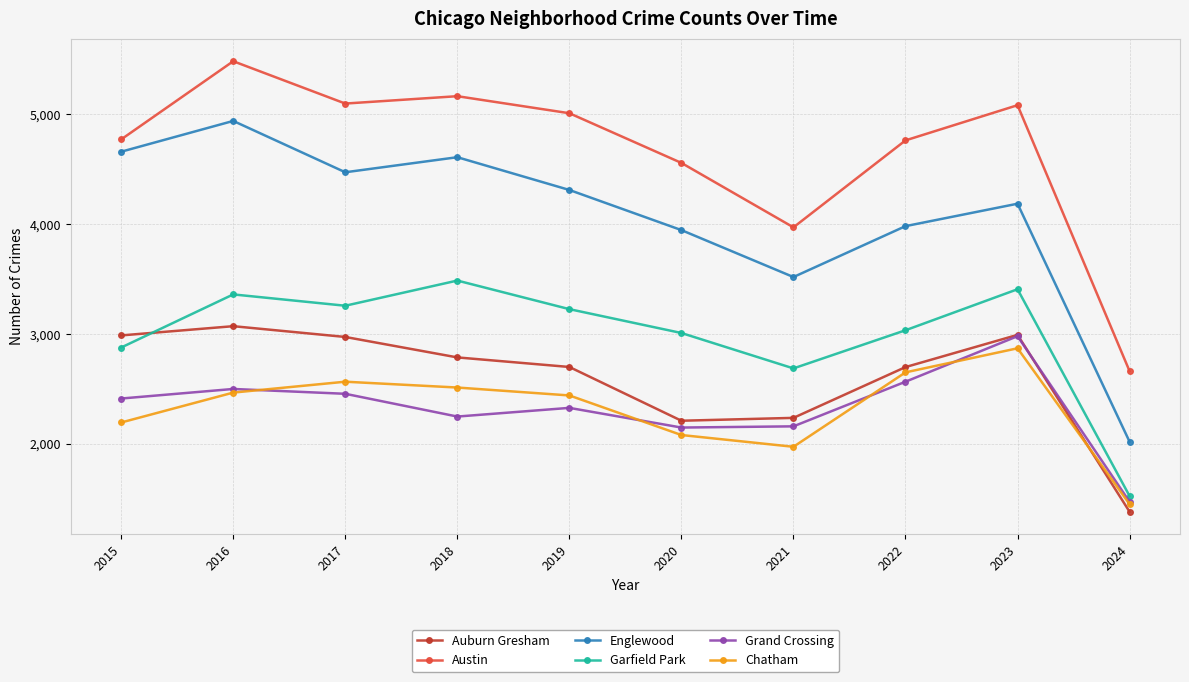

Which category has the highest value across all series?

2016